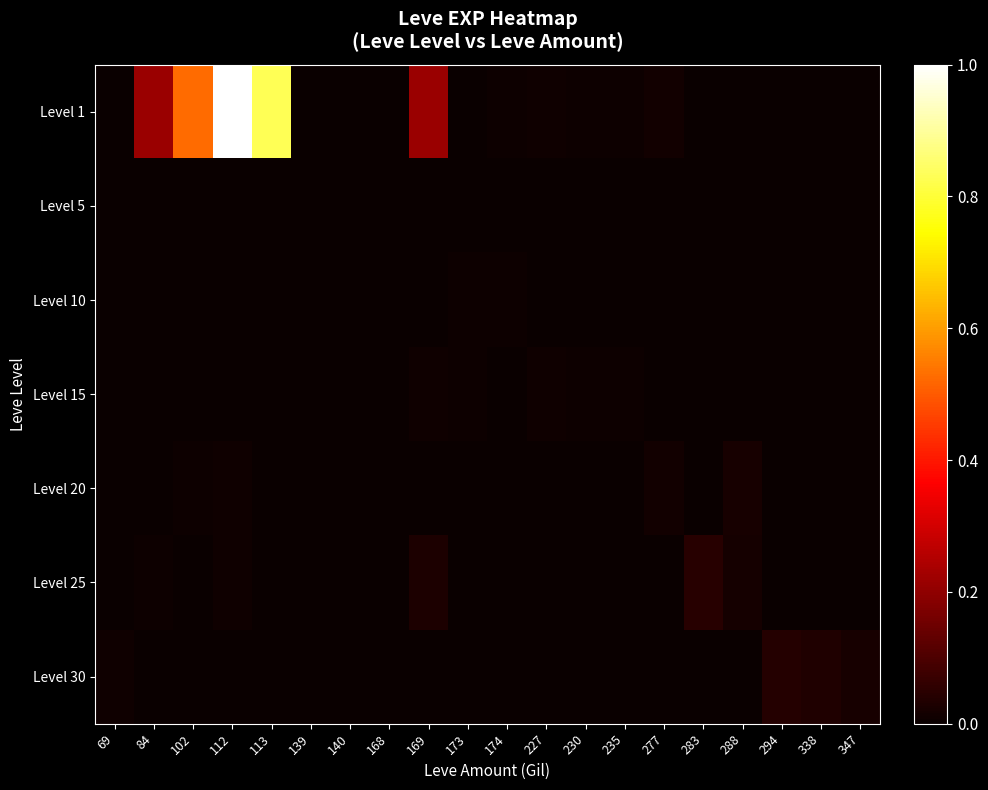

At which category is the sum across all series the highest?

112